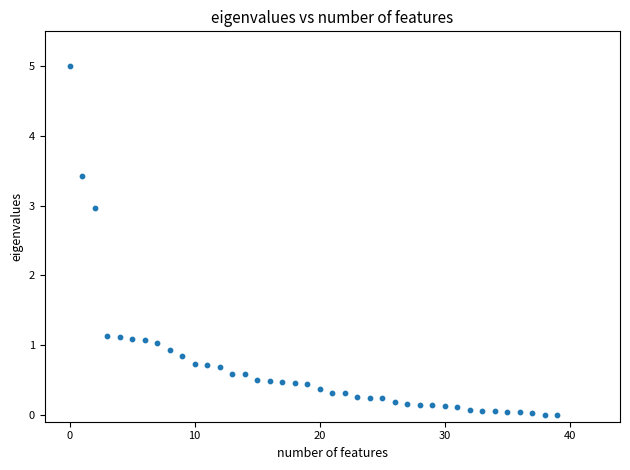

What is the range of Y values (max minus min)?

5.0